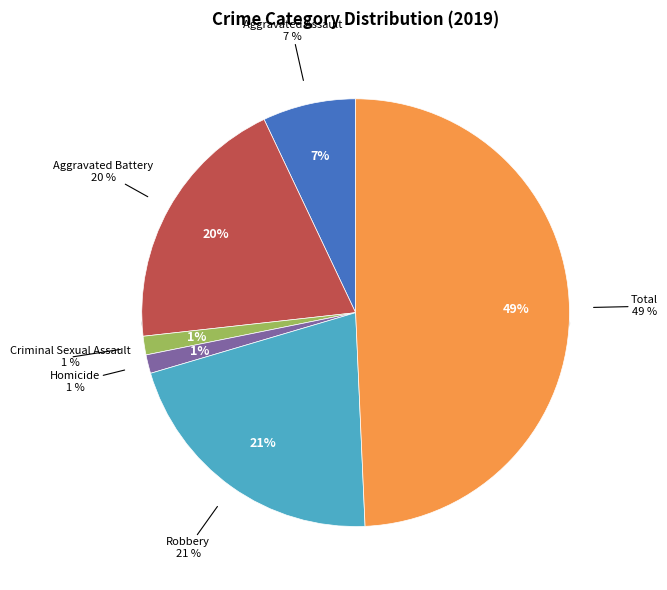

Which slice is the smallest?

Criminal Sexual Assault